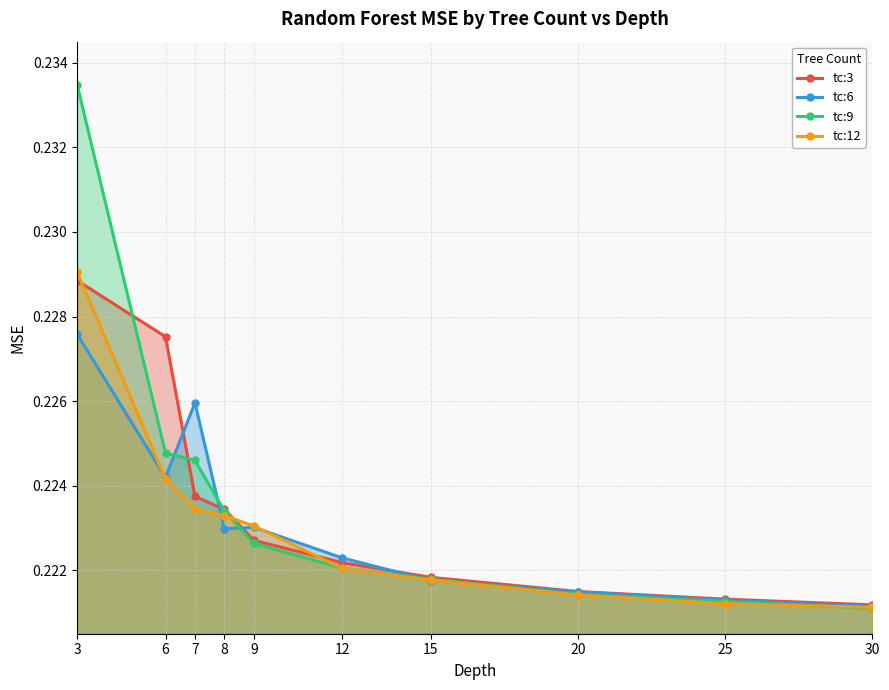

Is it true that tc:9 equals 0.2 at 15?

True